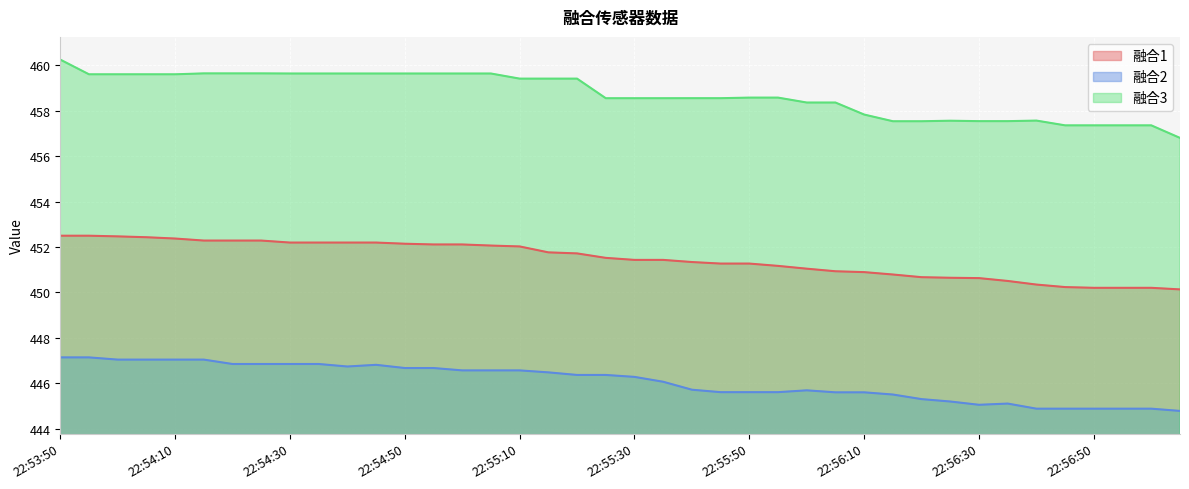

What is the spread (max minus min) of values at 22:56:50?

12.5